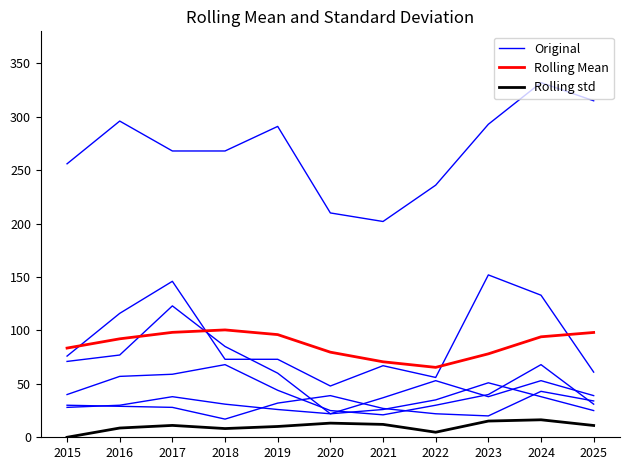

Is it true that Original equals 73.4 at 2016?

False